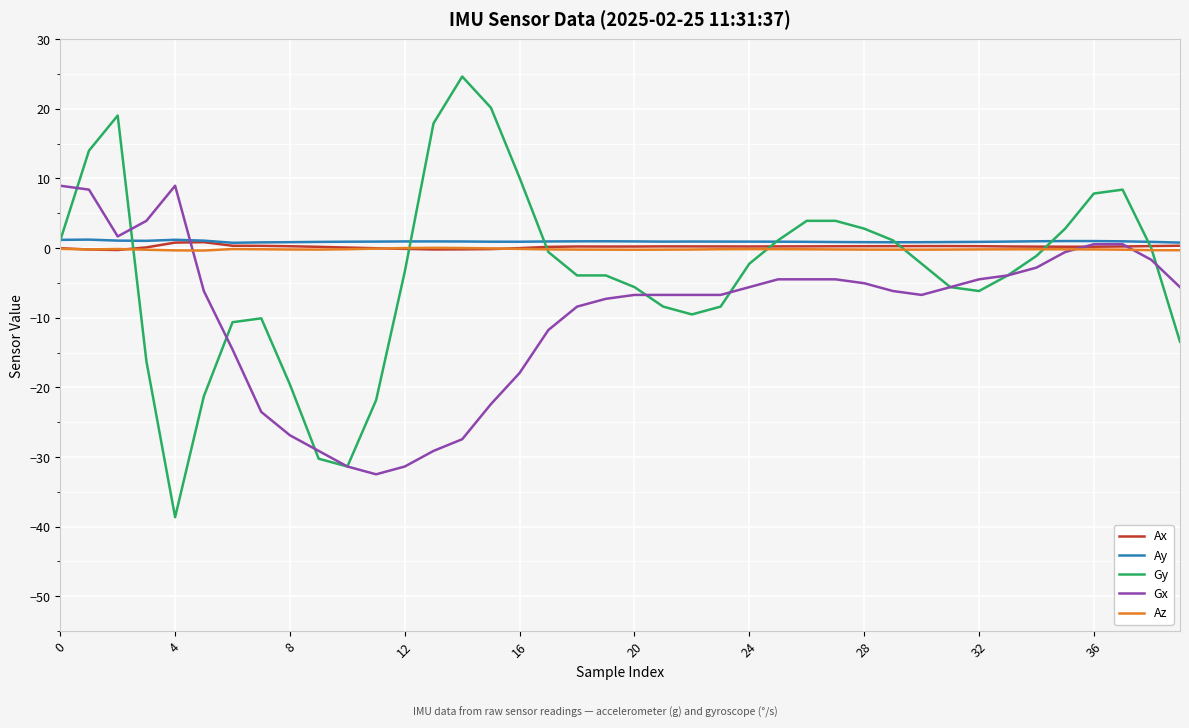

What is the maximum value for Gx?

9.0